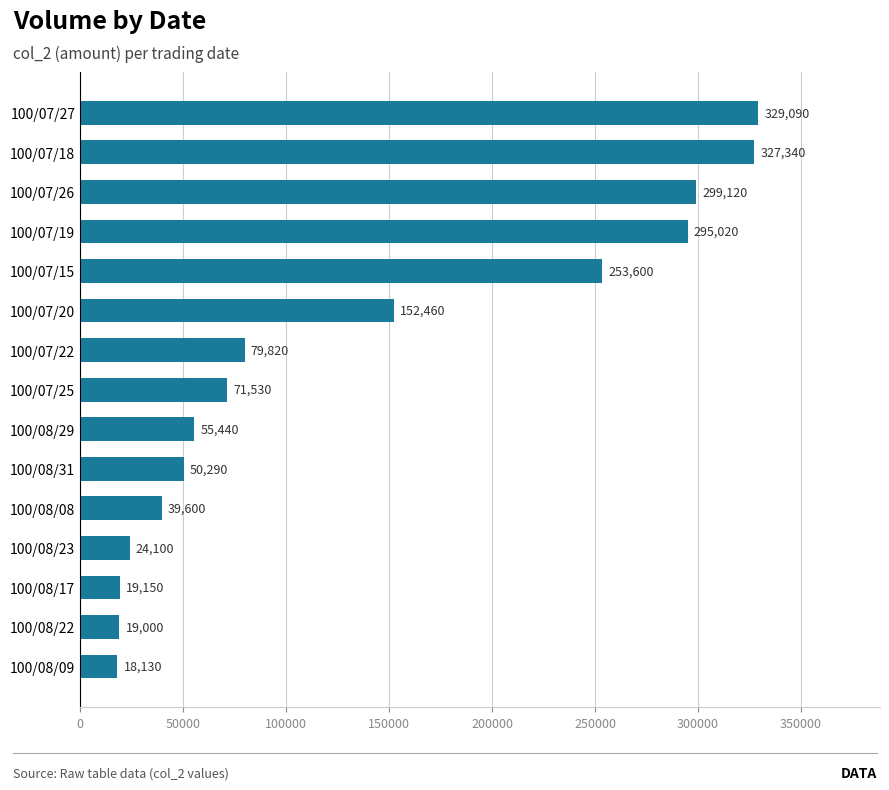

How many distinct data groups are displayed?

1